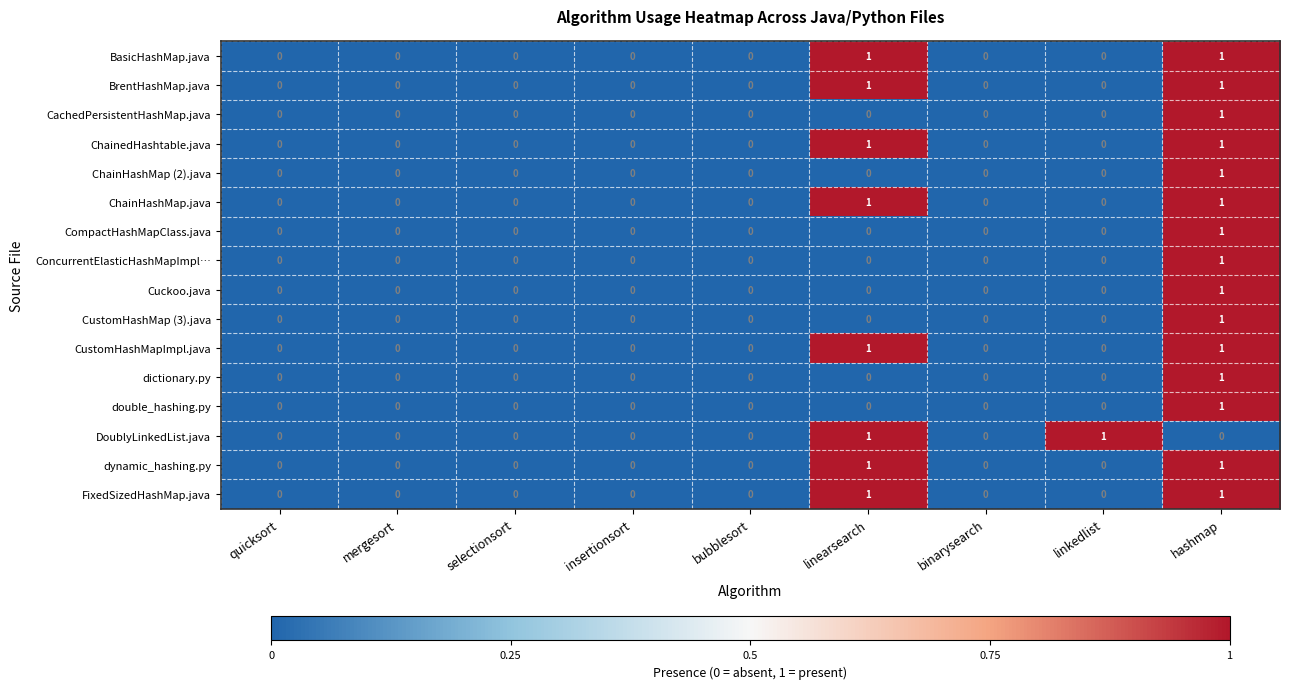

The value of BrentHashMap.java at linkedlist is 0. True or false?

True